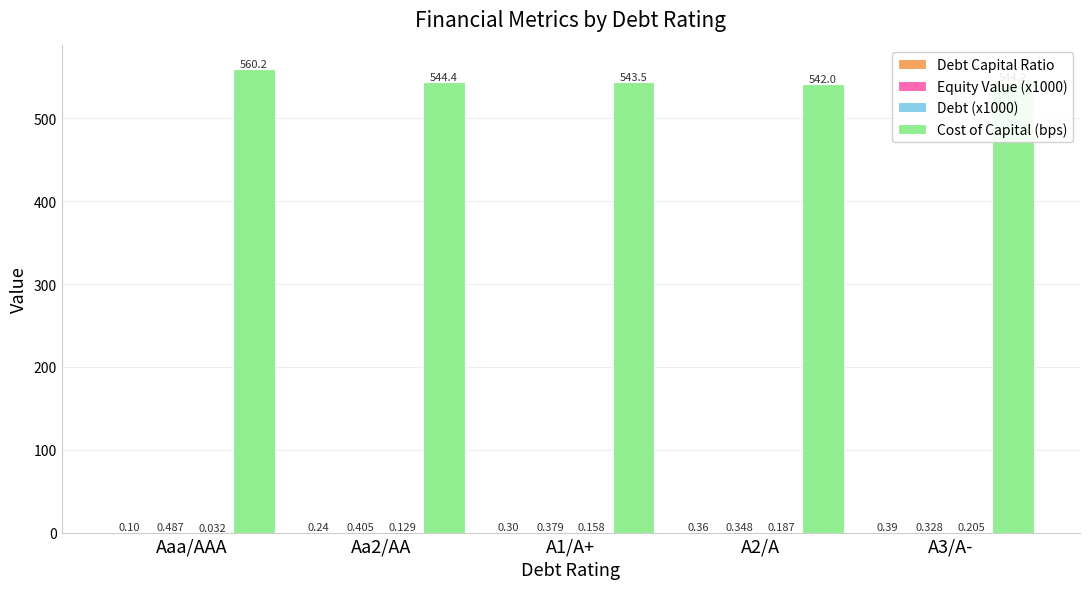

Where does the Cost of Capital (bps) series first go above 544?

Aaa/AAA